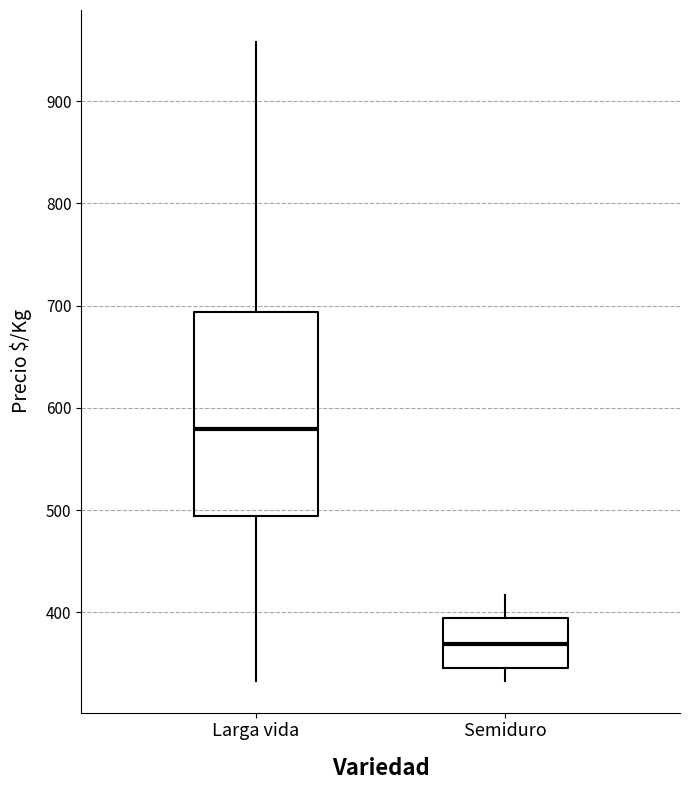

Which box's median line is the highest?

Larga vida